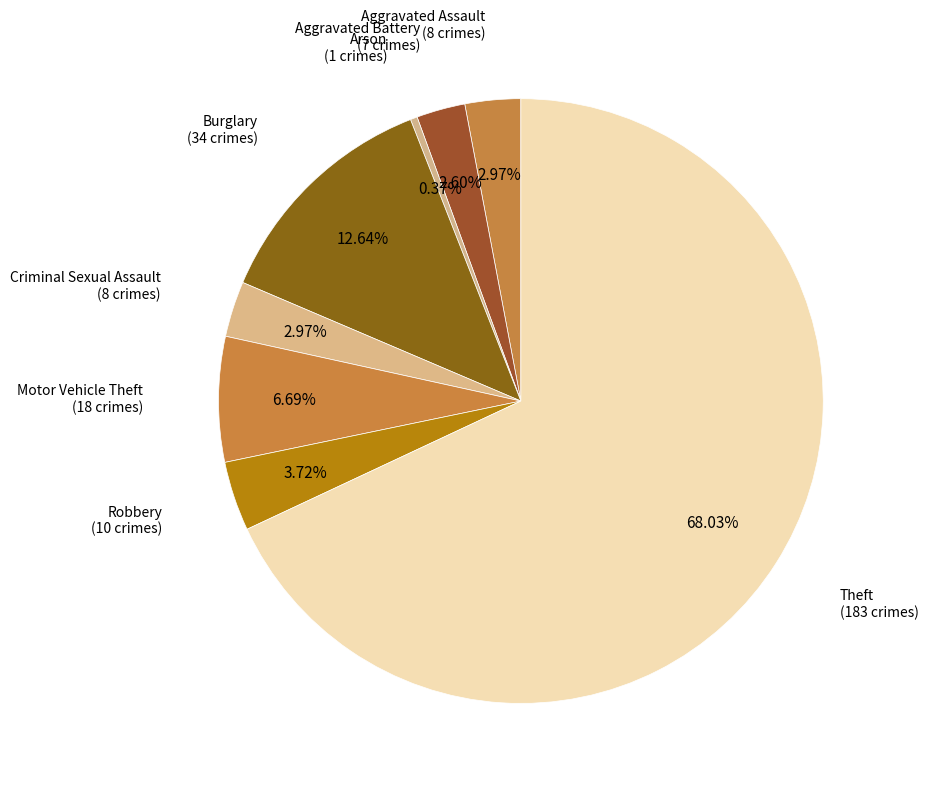

Is the sum of Aggravated Assault and Motor Vehicle Theft greater than half?

No